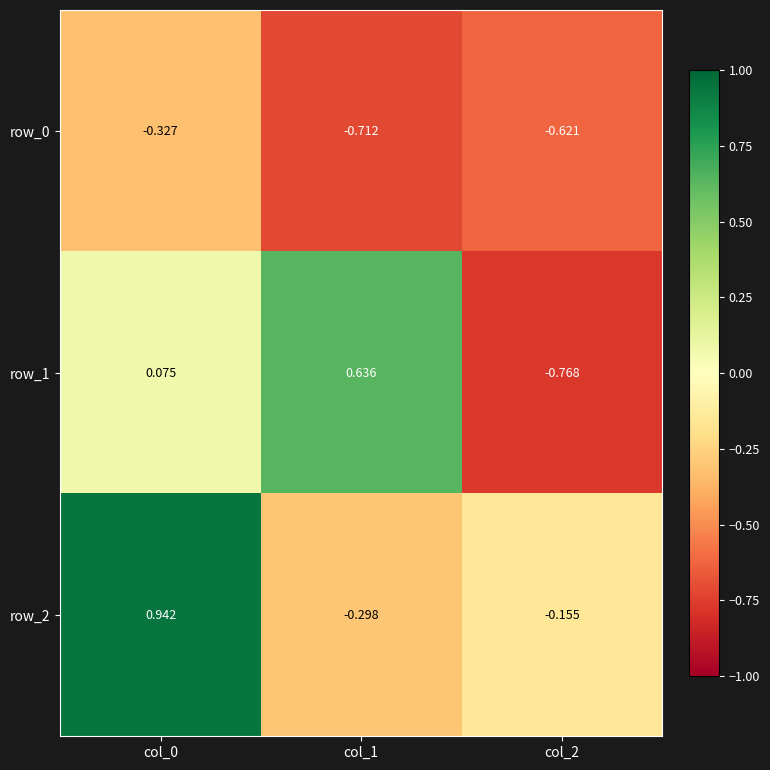

How many categories are shown in the chart?

3